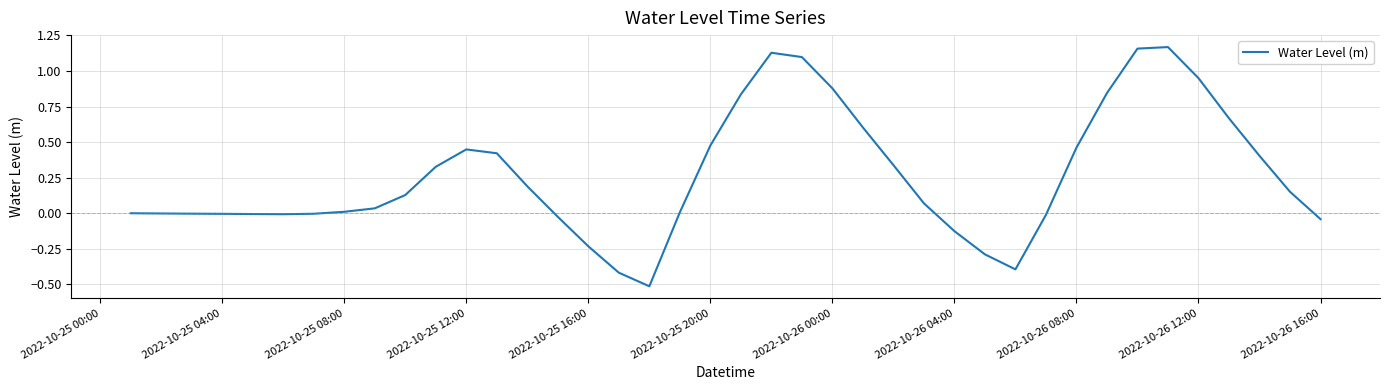

What is the difference between the maximum and minimum values?

1.7